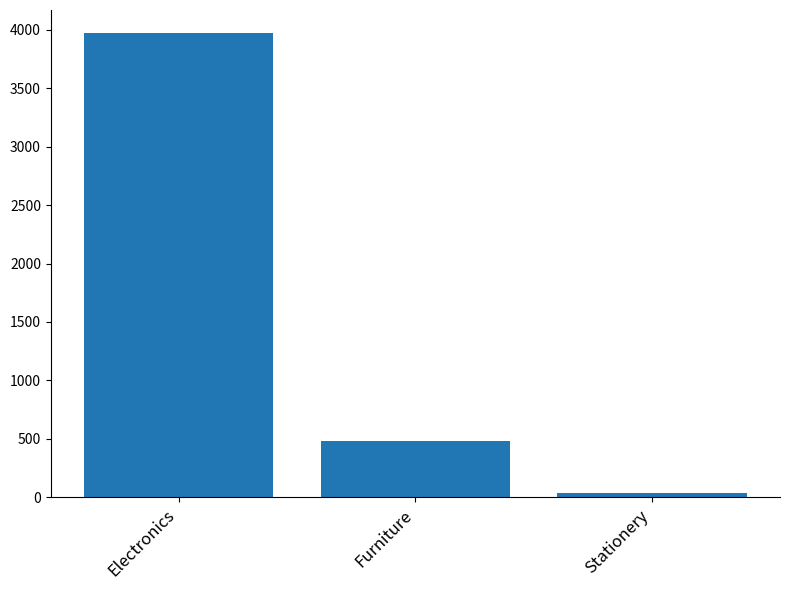

What is the difference between the values at Stationery and Electronics?

3930